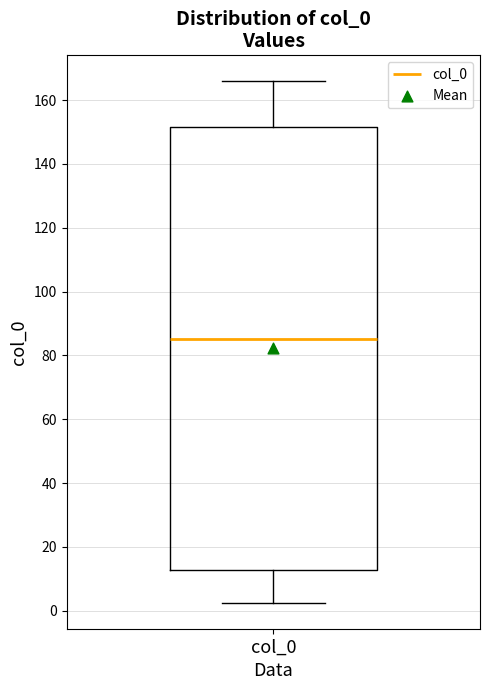

Where does the median line of the box for col_0 sit on the y-axis? The values are not printed on the chart, so give them approximately, as read against the axis.

86